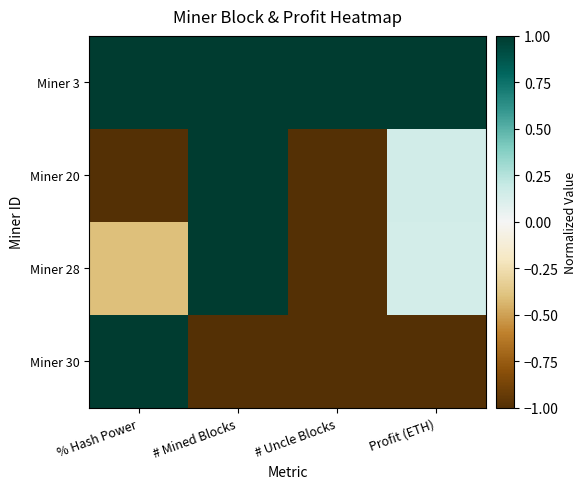

Reading left to right, extract all data points from this chart.

Miner 3: % Hash Power=1.0	# Mined Blocks=1.0	# Uncle Blocks=1.0	Profit (ETH)=1.0
Miner 20: % Hash Power=-1.0	# Mined Blocks=1.0	# Uncle Blocks=-1.0	Profit (ETH)=0.2
Miner 28: % Hash Power=-0.4	# Mined Blocks=1.0	# Uncle Blocks=-1.0	Profit (ETH)=0.1
Miner 30: % Hash Power=1.0	# Mined Blocks=-1.0	# Uncle Blocks=-1.0	Profit (ETH)=-1.0